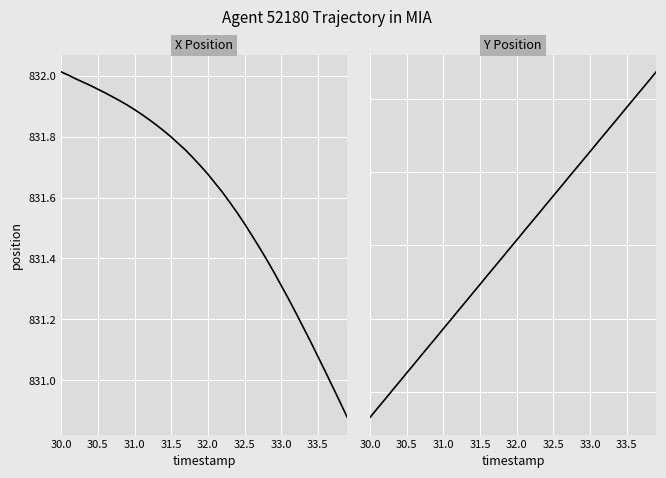

True or false: Y Position and X Position cross at least once.

False